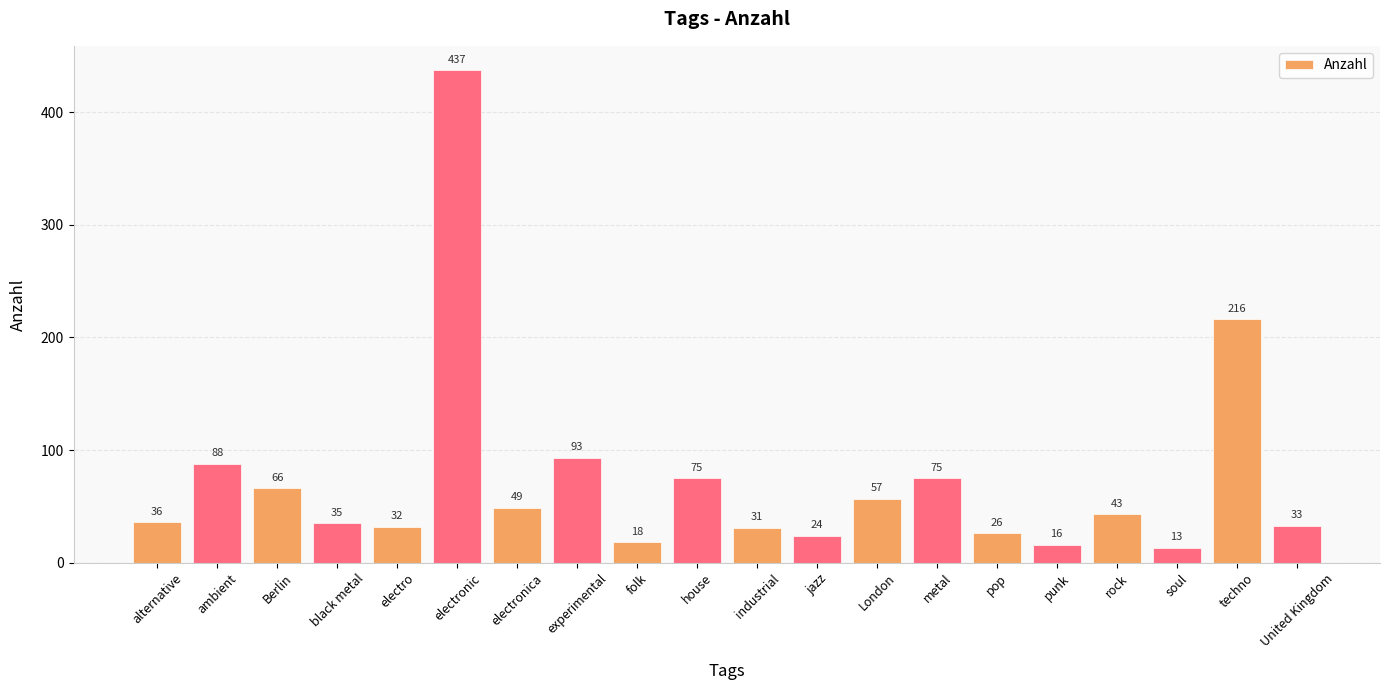

What is the label of the 18th bar from the right?

Berlin